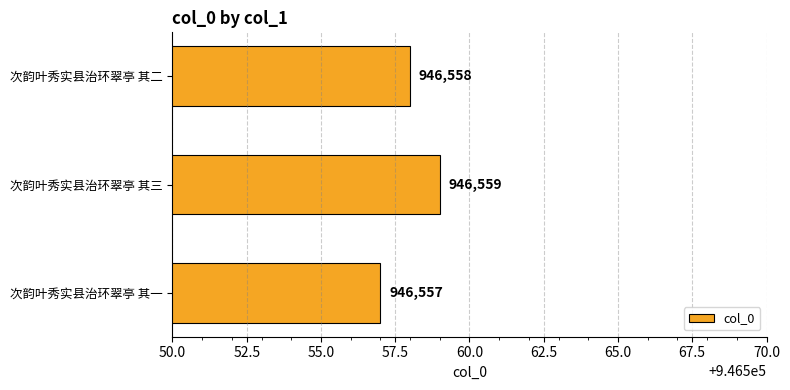

What is the minimum value shown in the chart?

946557